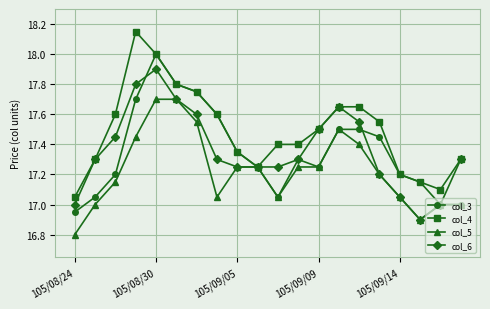

What are all the series names shown in the legend?

col_3, col_4, col_5, col_6